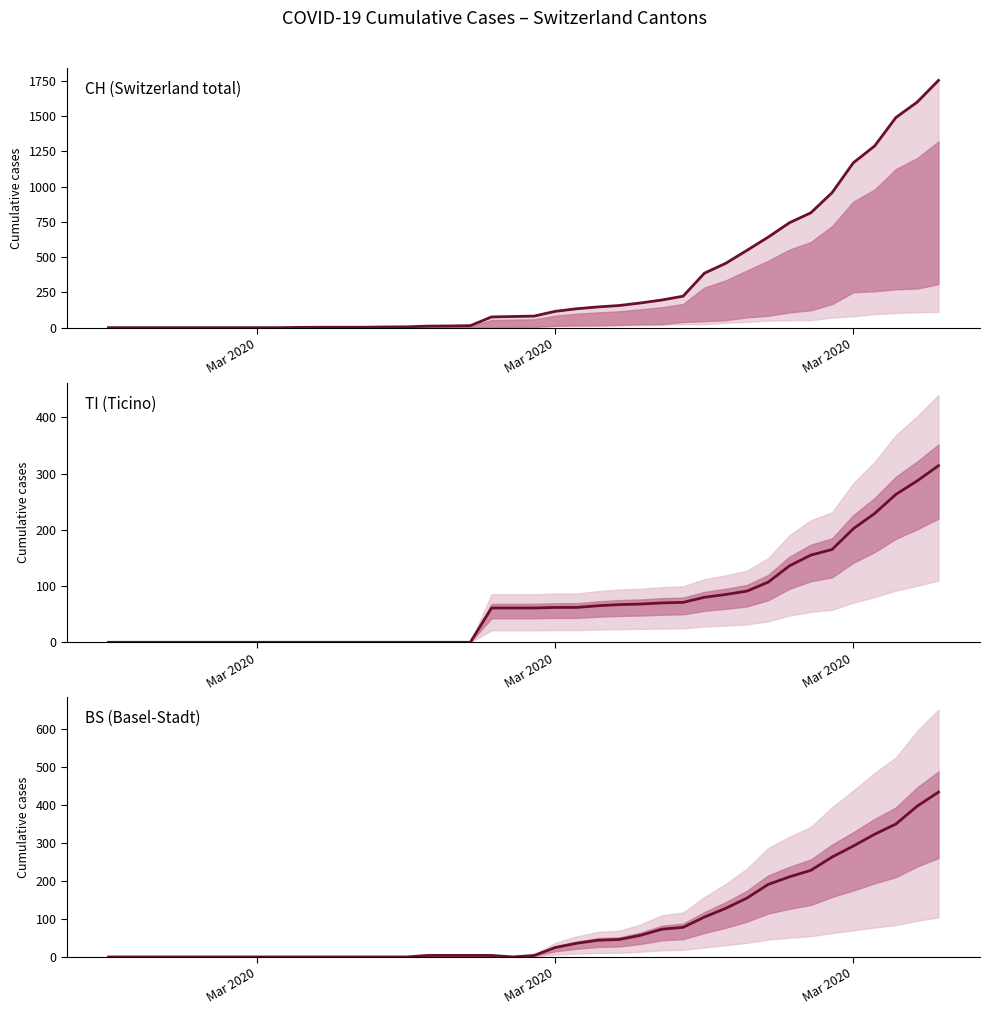

What is the sum of all CH values?

13290